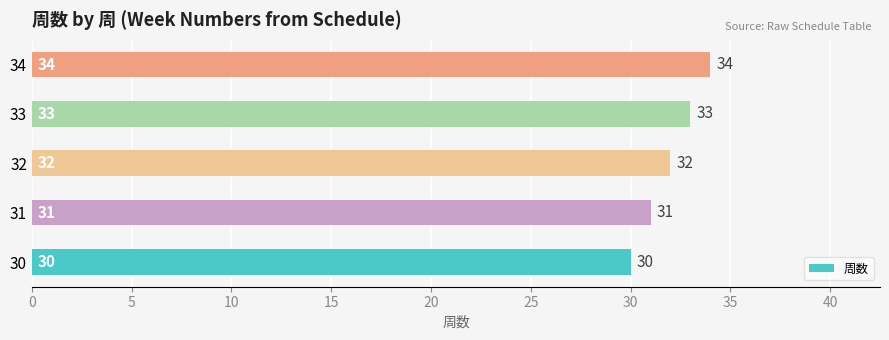

How many series are shown in this chart?

1